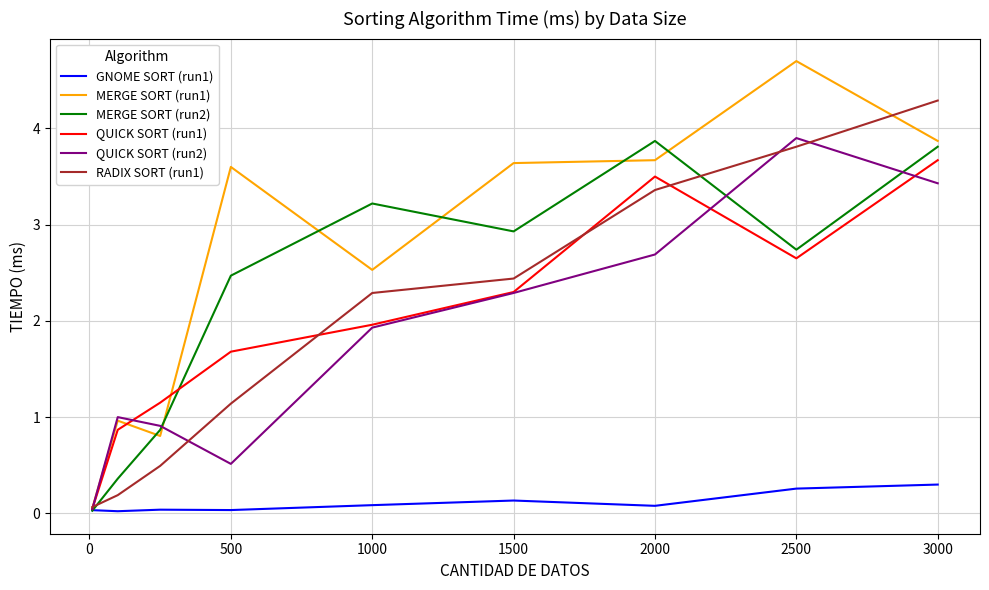

Which series has the widest spread of values?

MERGE SORT (run1)